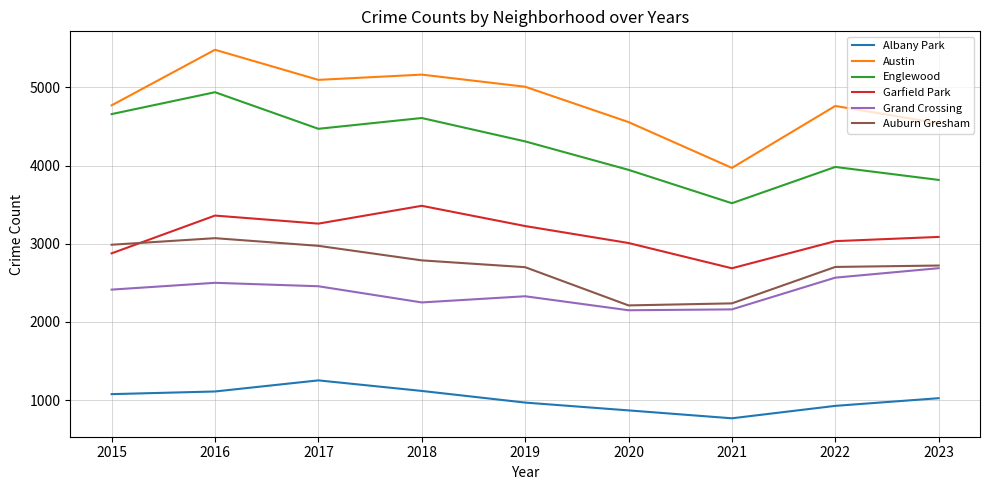

How many intersections are there between Garfield Park and Auburn Gresham?

1